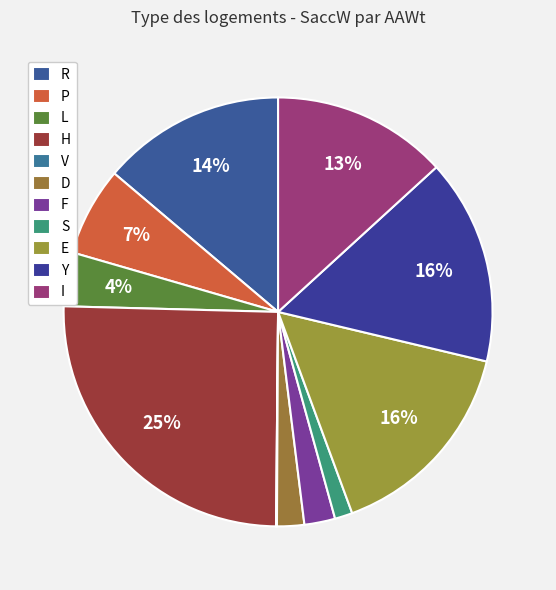

Which has a higher value, F or S?

F